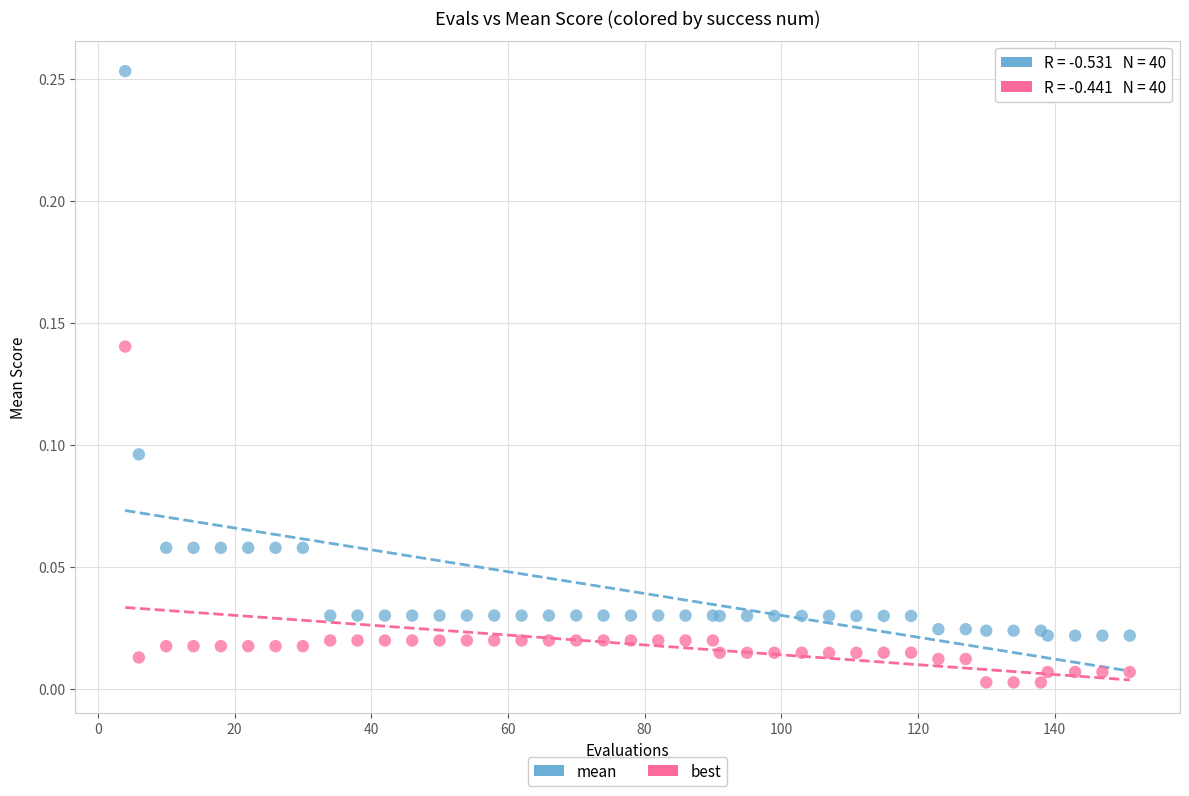

What are all the series names shown in the legend?

mean, best